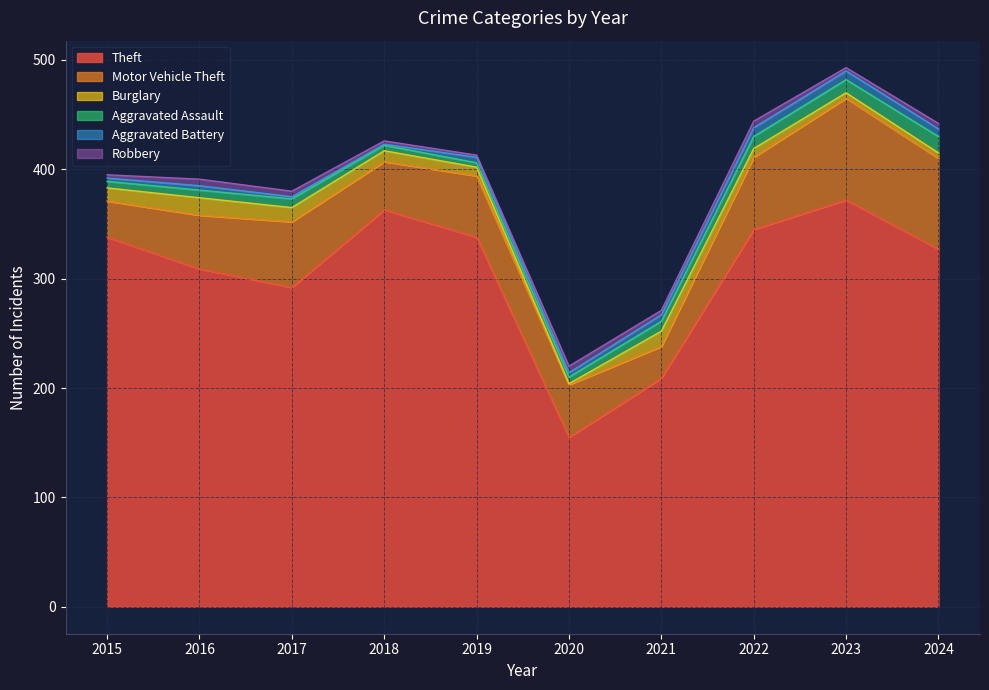

True or false: Burglary and Aggravated Battery cross at least once.

True